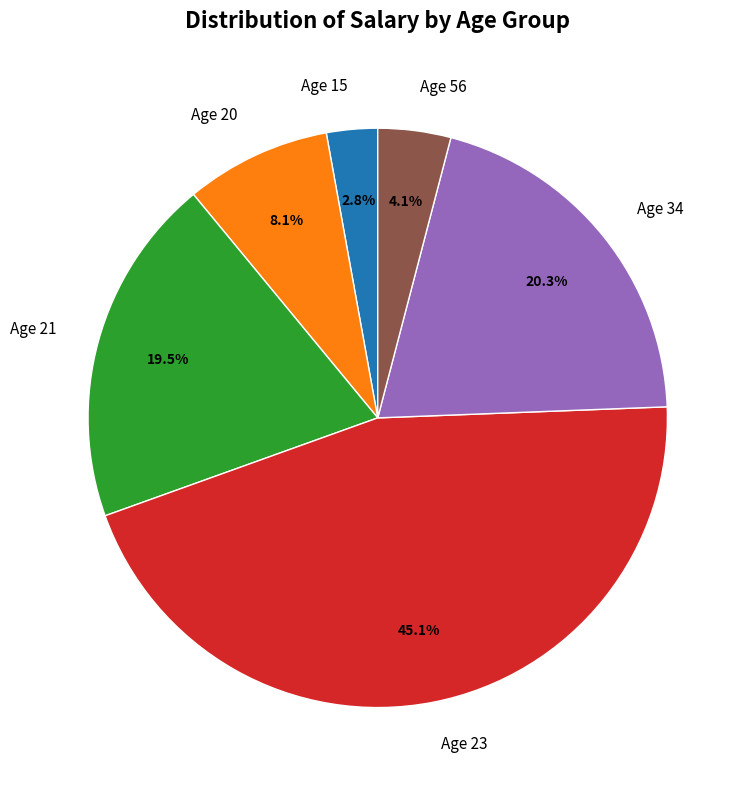

The Age 20 slice represents 8% of the pie. True or false?

True